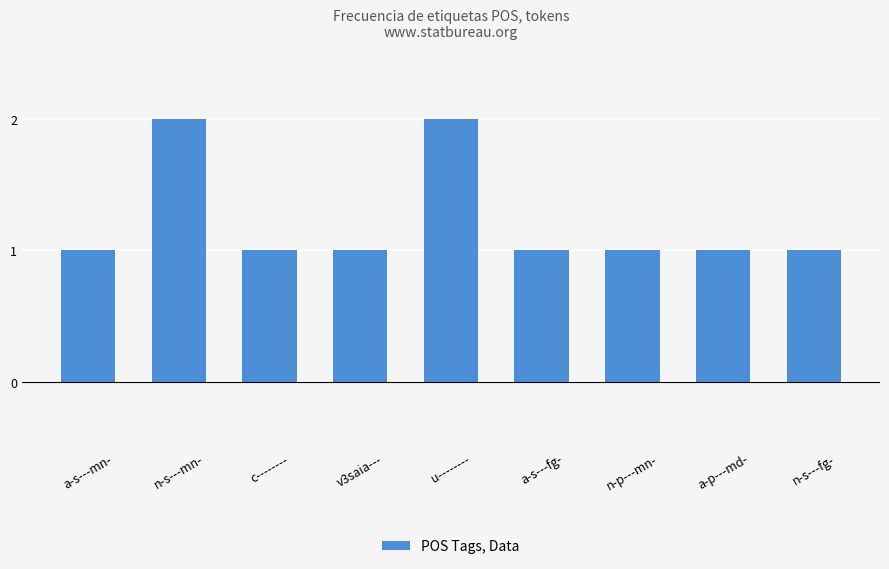

True or false: the data shows 1 at n-s---fg-.

True